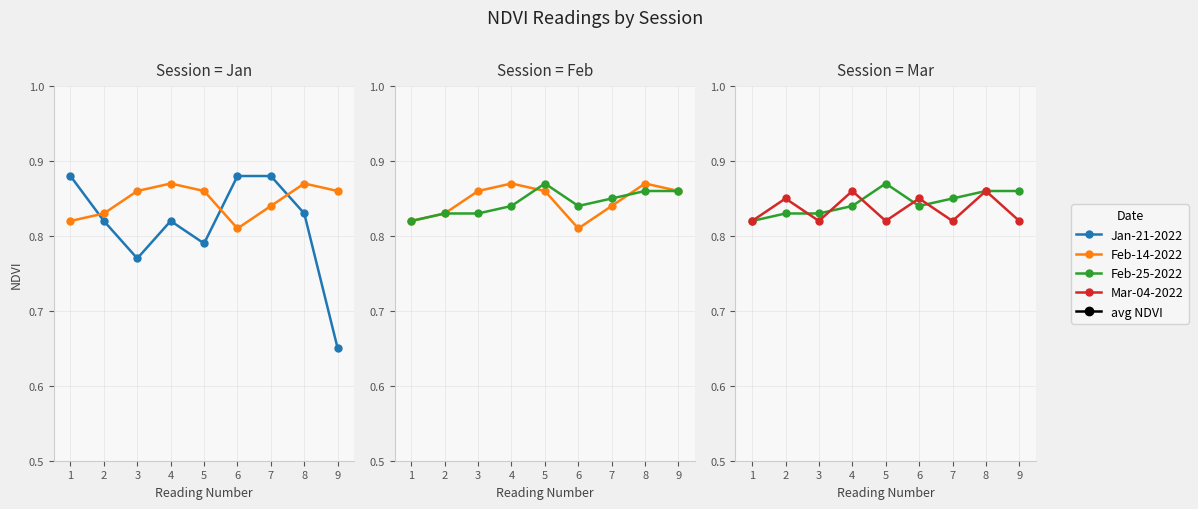

List the labels in order of Mar-04-2022 value, smallest first.

1, 3, 5, 7, 9, 2, 6, 4, 8